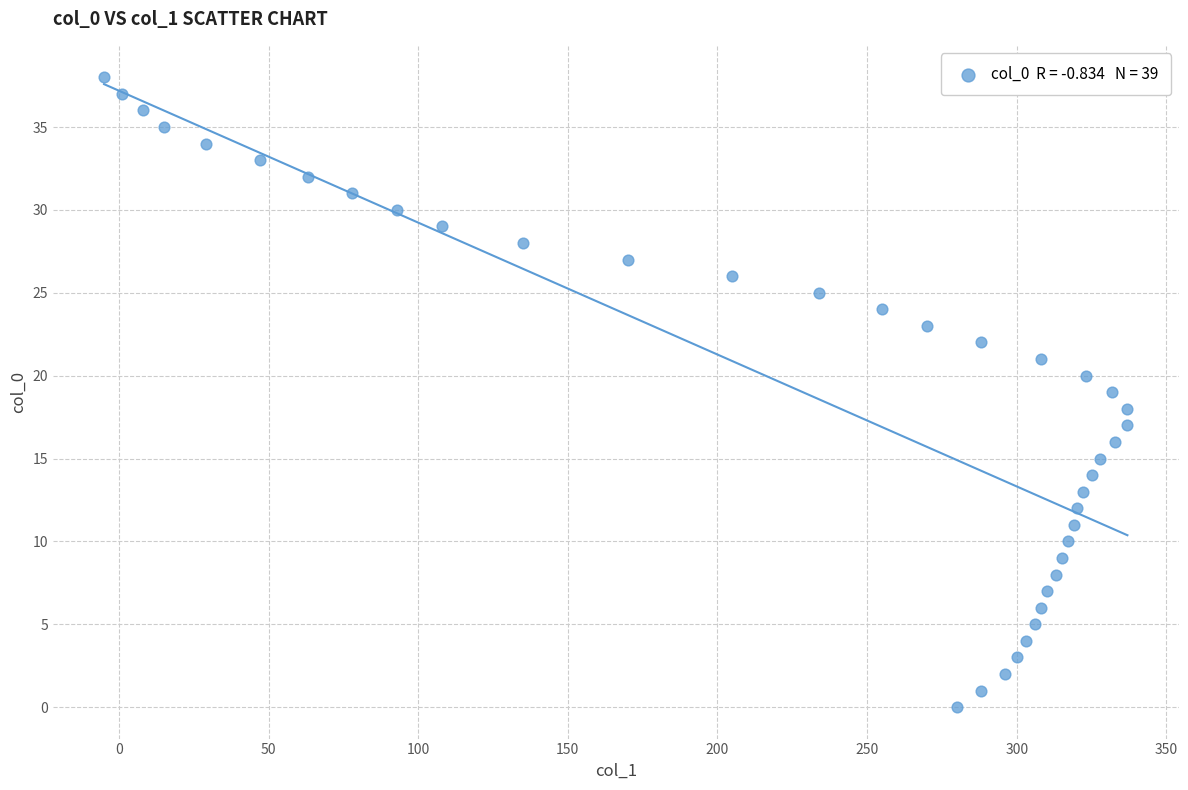

What is the range of X values (max minus min)?

342